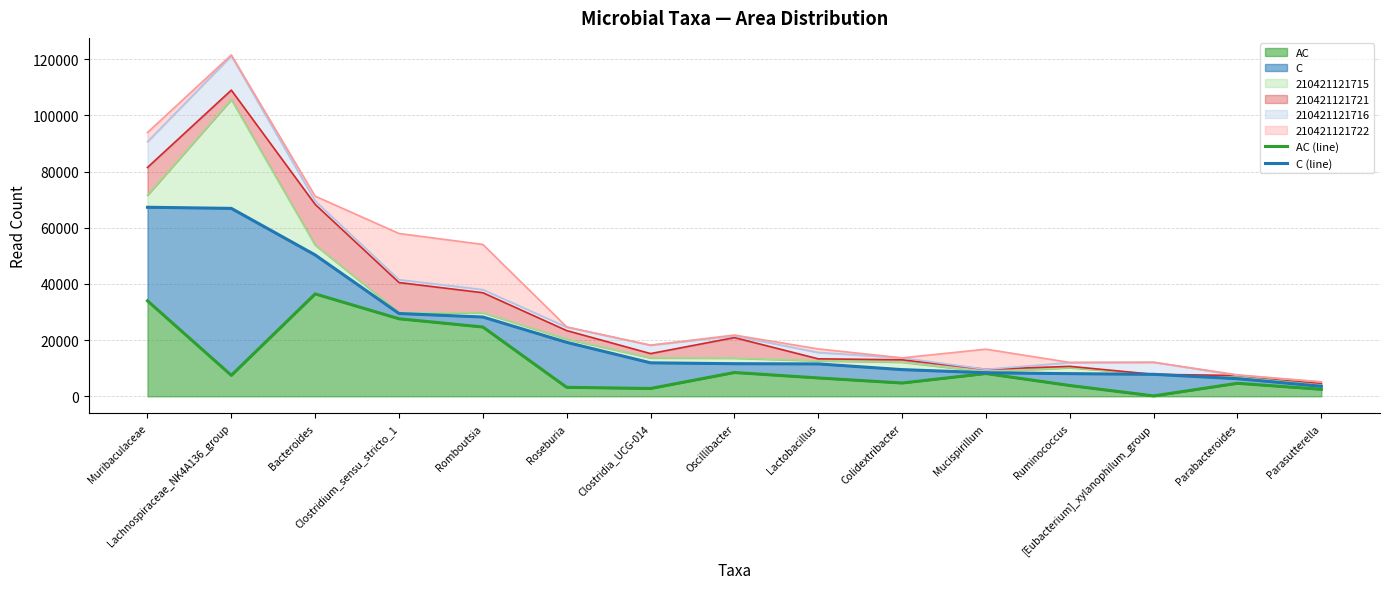

What is the minimum value shown in the chart?

154